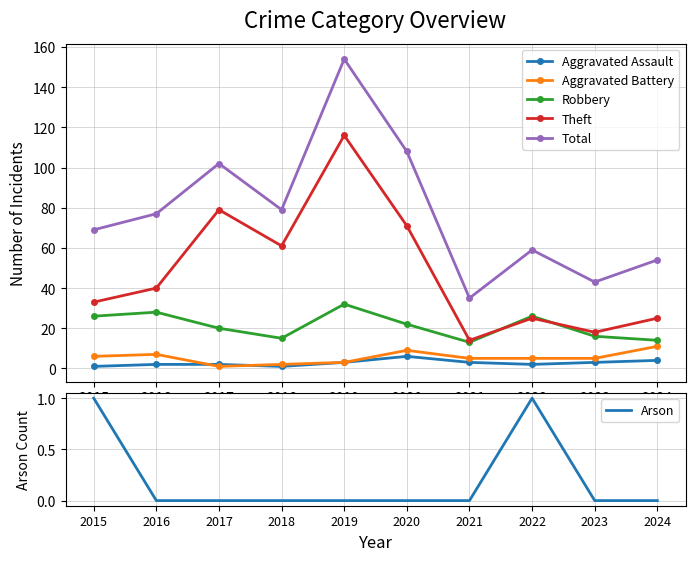

Between 2019 and 2023, which series saw the biggest shift?

Total